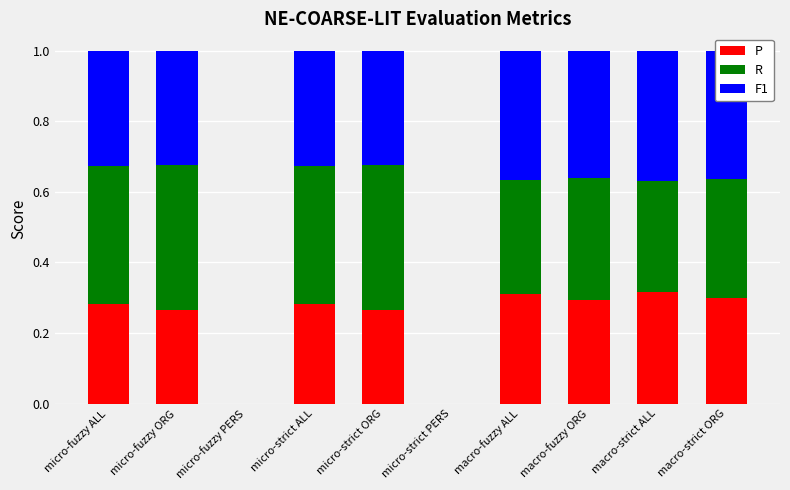

What is the total value across all series at micro-strict ALL?

1.0